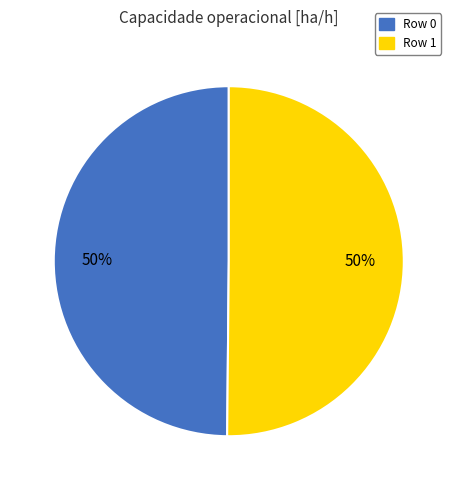

How many segments does this pie chart have?

2